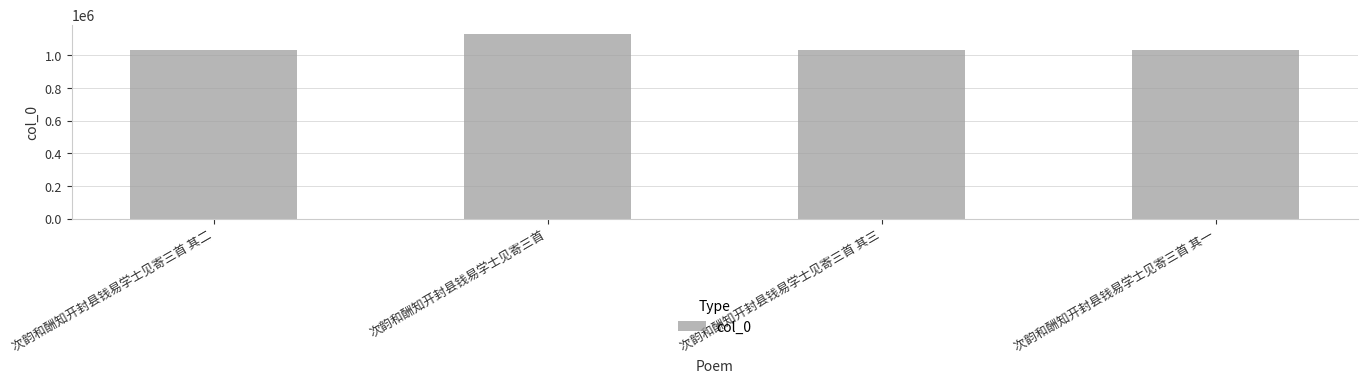

What is the sum of all values?

4238876